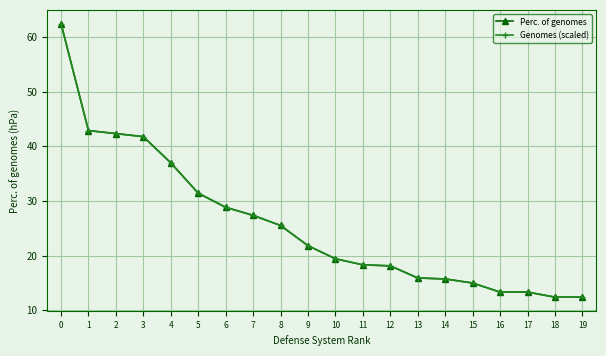

What is the difference between the maximum and minimum values in the Perc. of genomes series?

50.1